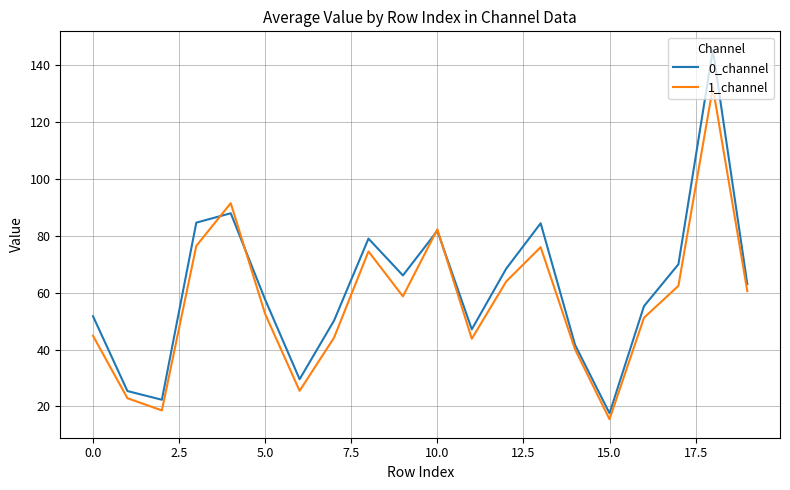

What is the minimum value shown in the chart?

15.5